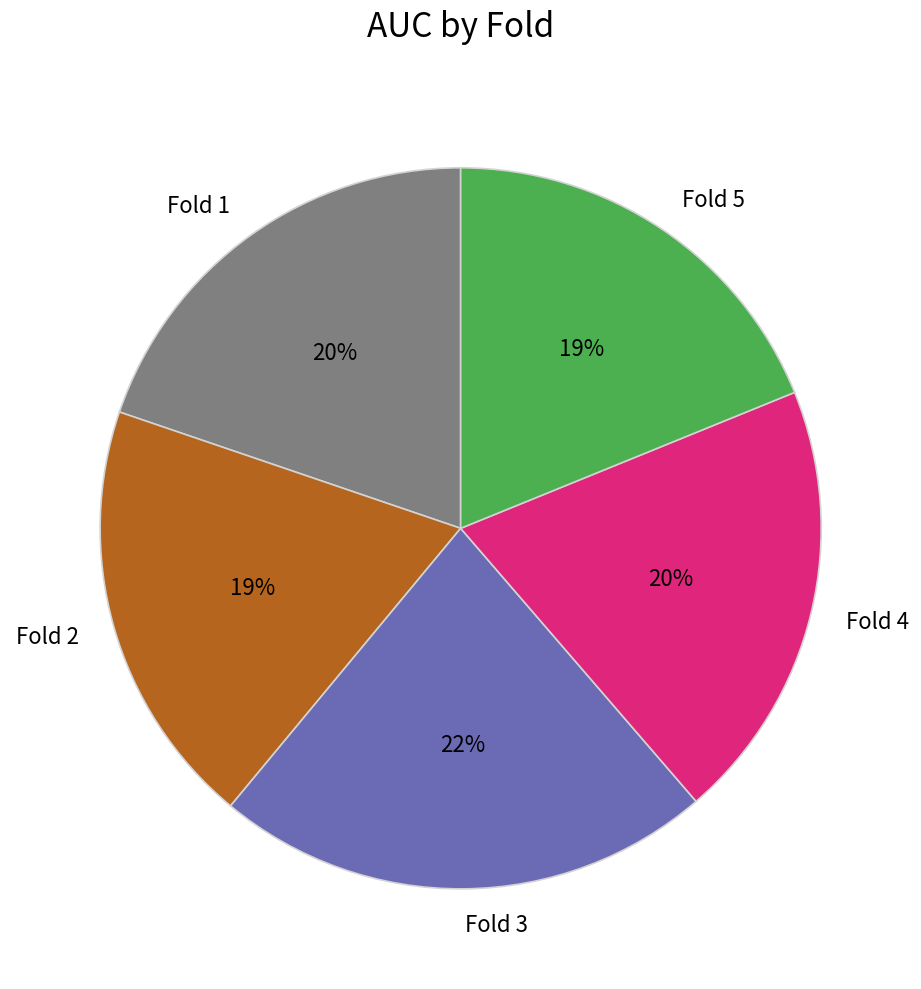

Combined, do Fold 3 and Fold 5 account for over 50%?

No